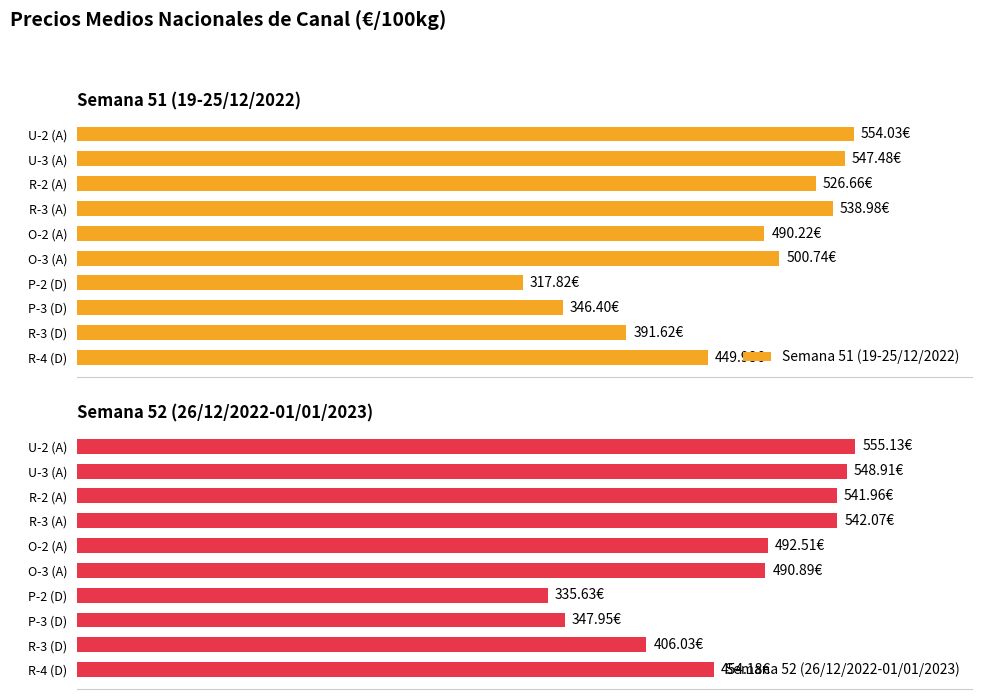

How many bars are there in each group?

2